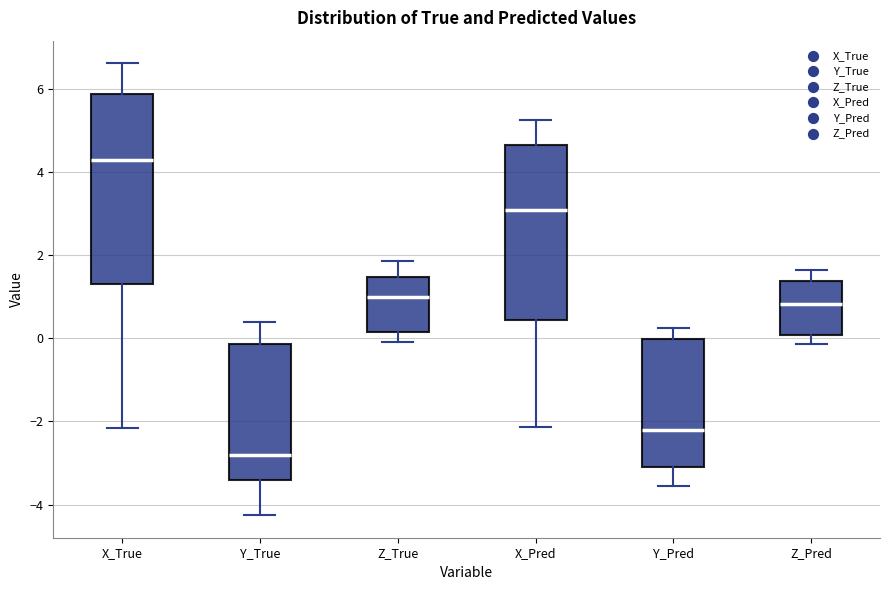

Reading left to right, transcribe this box plot: for each box, give where its median line is, the range the box spans, and where its two whiskers end, as read against the y-axis. The values are not printed on the chart, so give them approximately, as read against the axis.

X_True: median 4.2, box 1.4 to 5.8, whiskers -2.2 to 6.6
Y_True: median -2.8, box -3.4 to -0.2, whiskers -4.2 to 0.4
Z_True: median 1.0, box 0.2 to 1.4, whiskers 0.0 to 1.8
X_Pred: median 3.0, box 0.4 to 4.6, whiskers -2.2 to 5.2
Y_Pred: median -2.2, box -3.0 to 0.0, whiskers -3.6 to 0.2
Z_Pred: median 0.8, box 0.0 to 1.4, whiskers -0.2 to 1.6